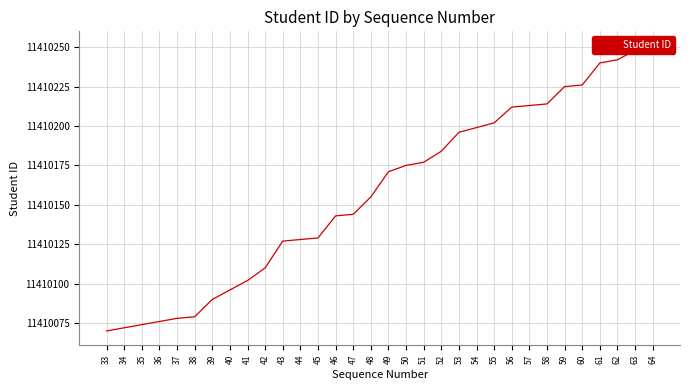

What is the minimum value shown in the chart?

11410070